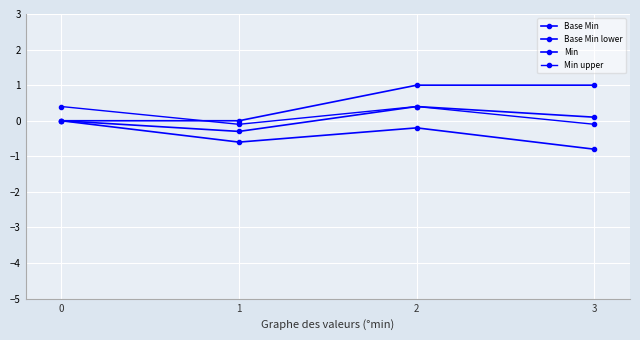

How many categories are shown in the chart?

4